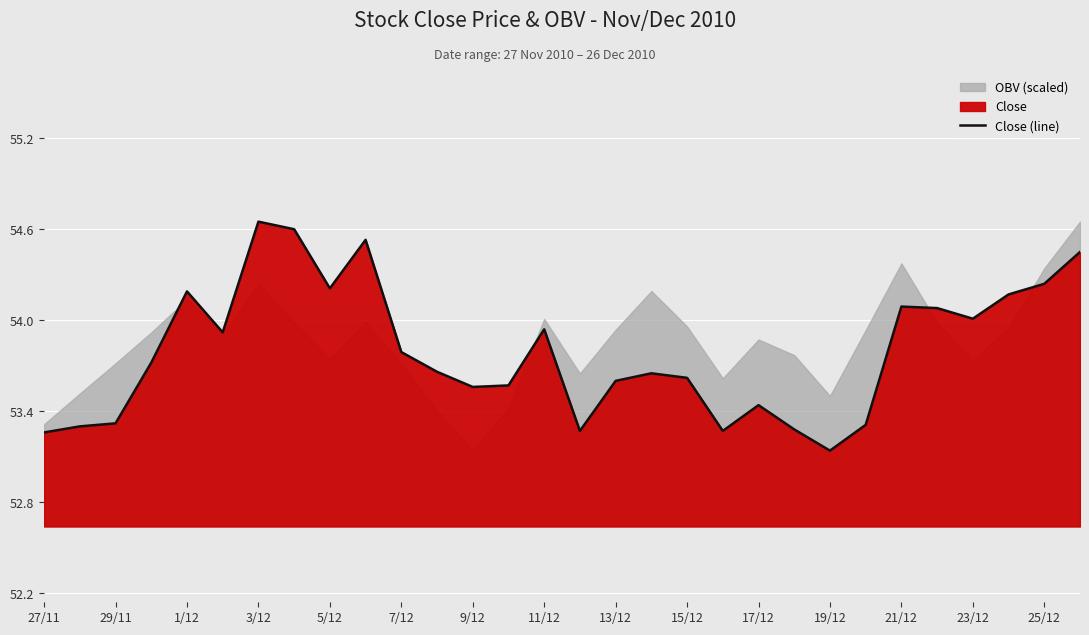

Where is Close (line) nearest to the value 53?

19/12